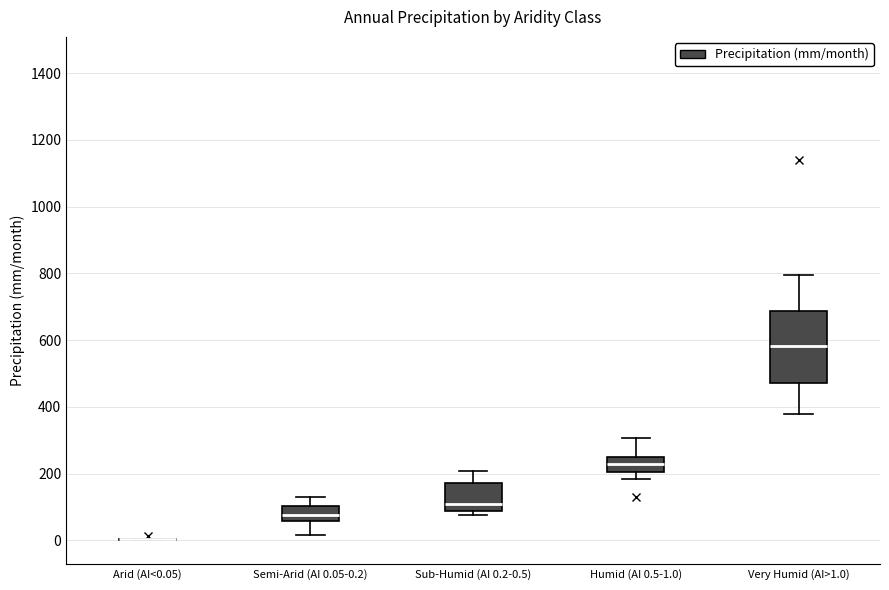

Reading left to right, transcribe this box plot: for each box, give where its median line is, the range the box spans, and where its two whiskers end, as read against the y-axis. The values are not printed on the chart, so give them approximately, as read against the axis.

Arid (AI<0.05): box collapsed to a line at 0, whiskers 0 to 0
Semi-Arid (AI 0.05-0.2): median 80, box 60 to 100, whiskers 20 to 120
Sub-Humid (AI 0.2-0.5): median 100, box 80 to 180, whiskers 80 (just below the box's lower edge) to 200
Humid (AI 0.5-1.0): median 220, box 200 to 240, whiskers 180 to 300
Very Humid (AI>1.0): median 580, box 480 to 680, whiskers 380 to 800